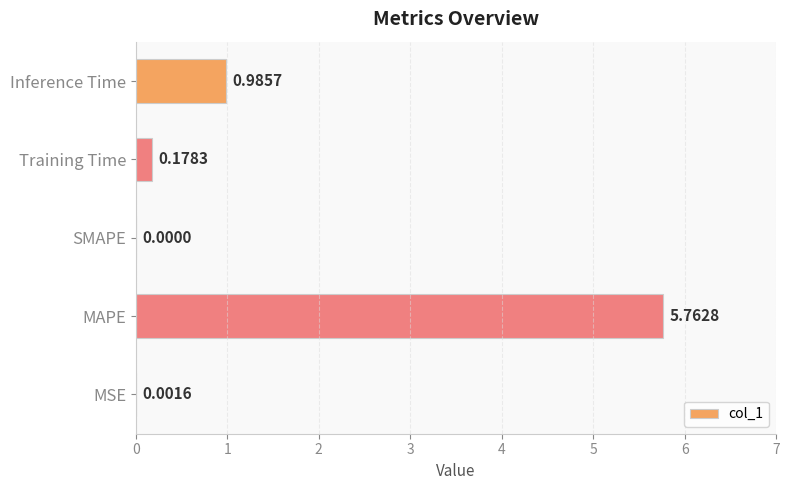

Where is the data nearest to the value 2?

Inference Time